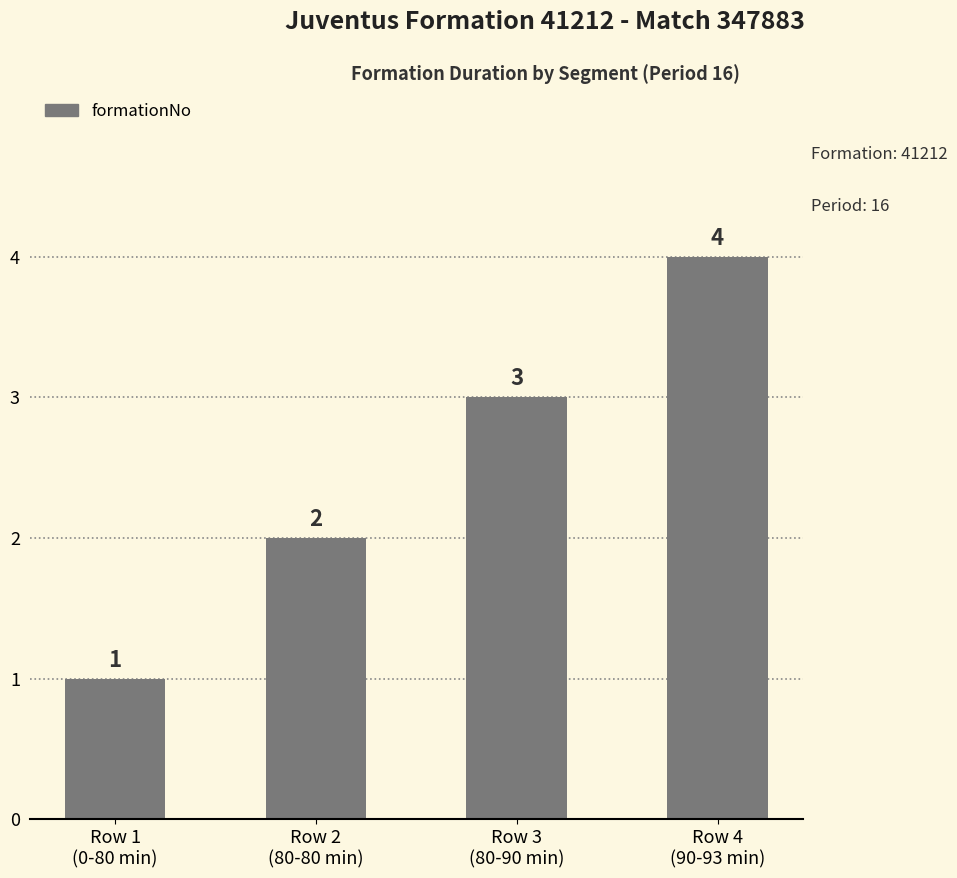

What is the change in value from Row 1
(0-80 min) to Row 4
(90-93 min)?

+3